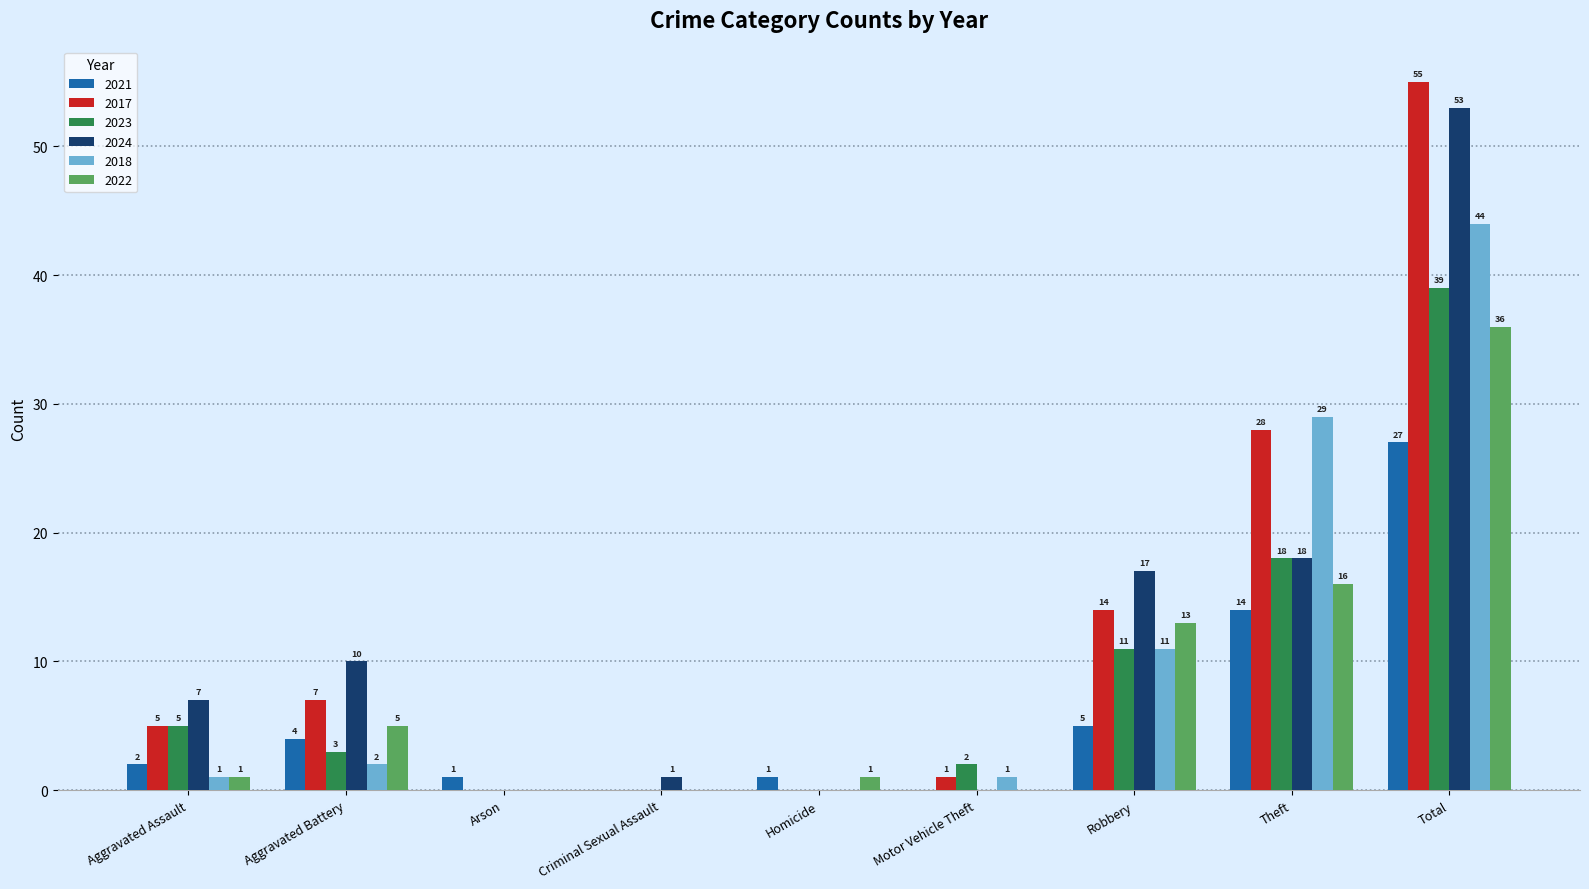

Reading right to left, transcribe all the data shown in this chart.

2021: 27	14	5	0	1	0	1	4	2
2017: 55	28	14	1	0	0	0	7	5
2023: 39	18	11	2	0	0	0	3	5
2024: 53	18	17	0	0	1	0	10	7
2018: 44	29	11	1	0	0	0	2	1
2022: 36	16	13	0	1	0	0	5	1